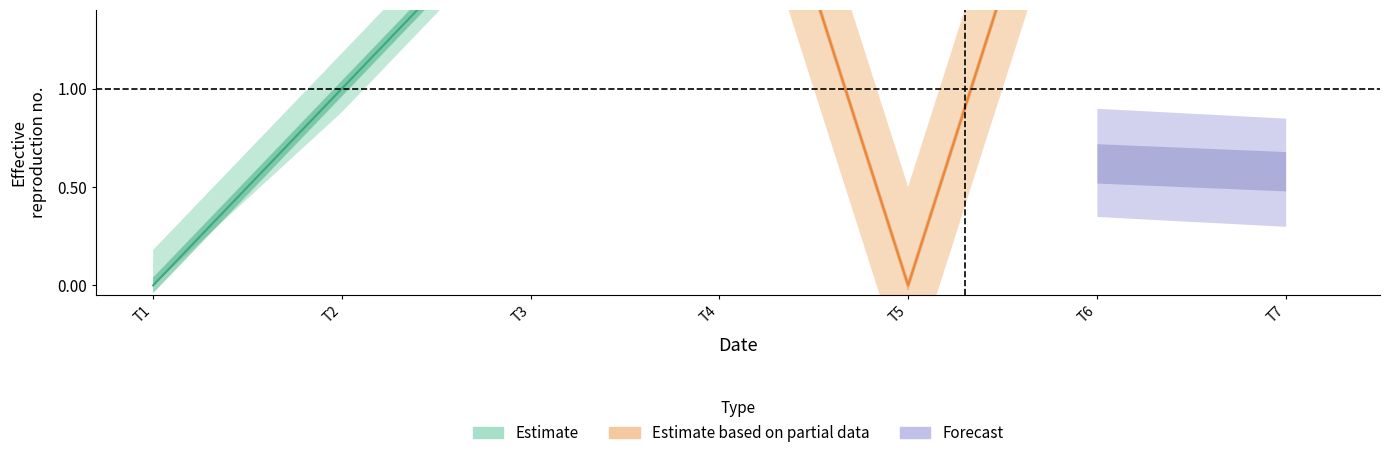

What value does the Estimate series have at T3?

2